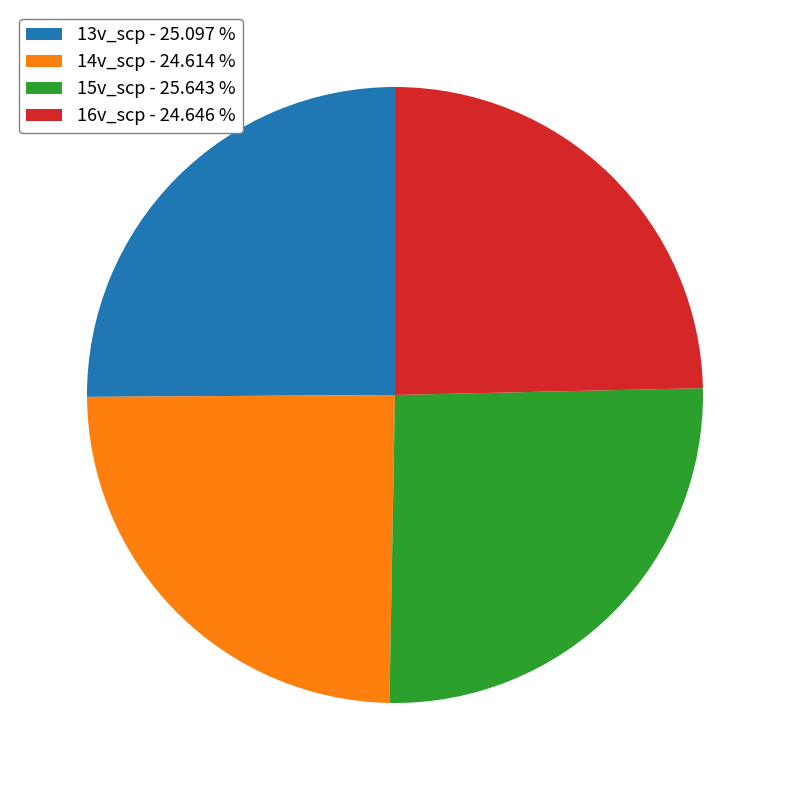

What is the ratio of the value at 13v_scp to the value at 14v_scp?

1.0